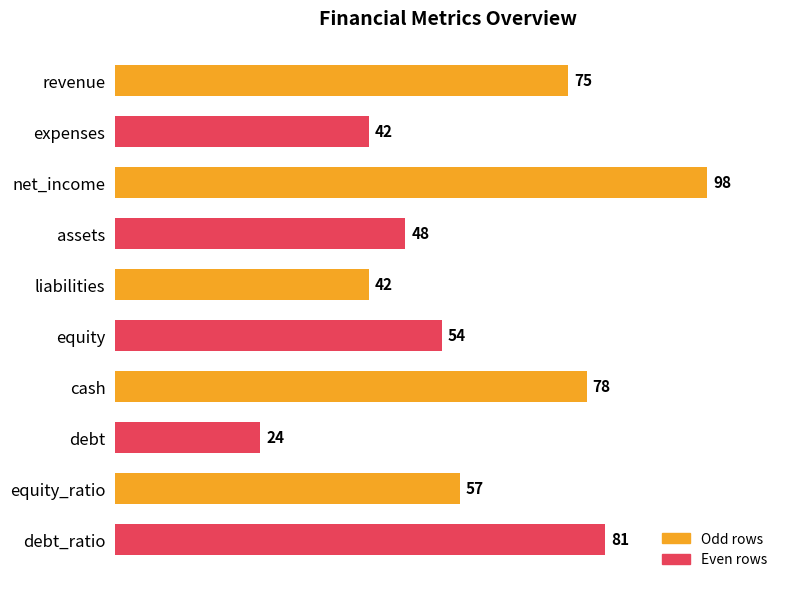

Where is the data nearest to the value 61?

equity_ratio